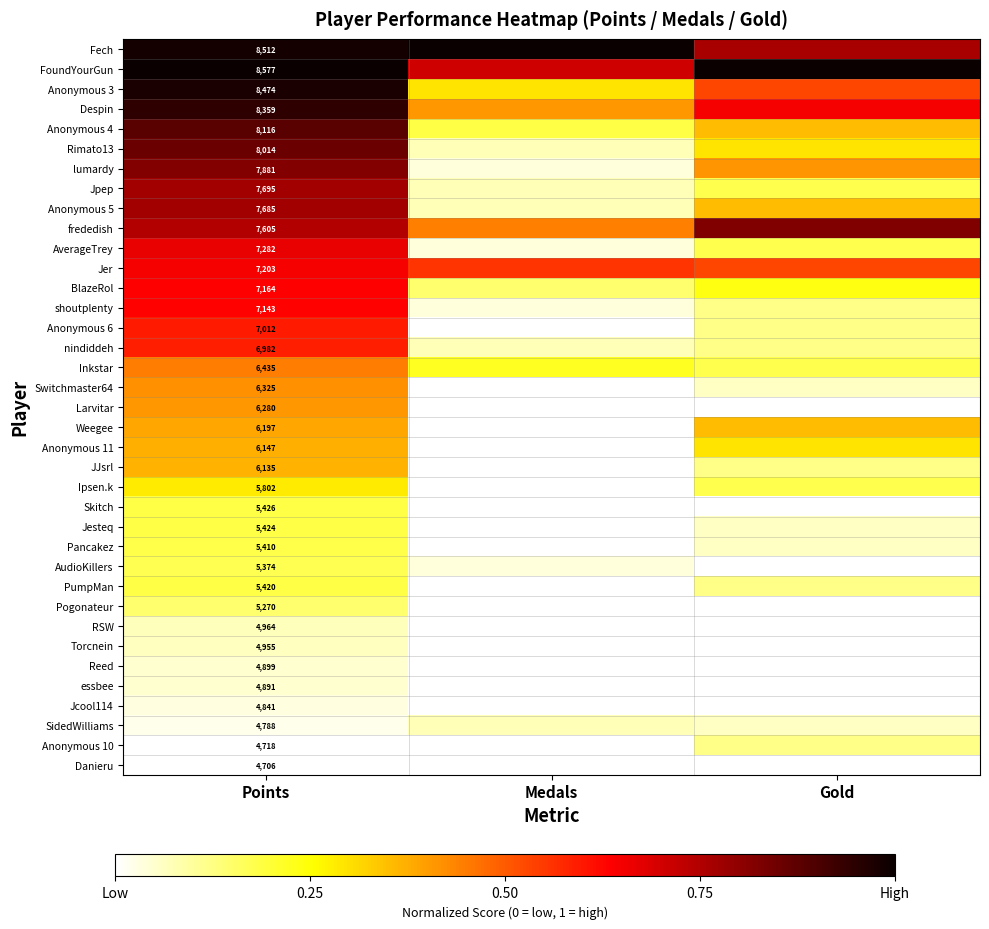

The value of Pancakez at Medals is -0.1. True or false?

False